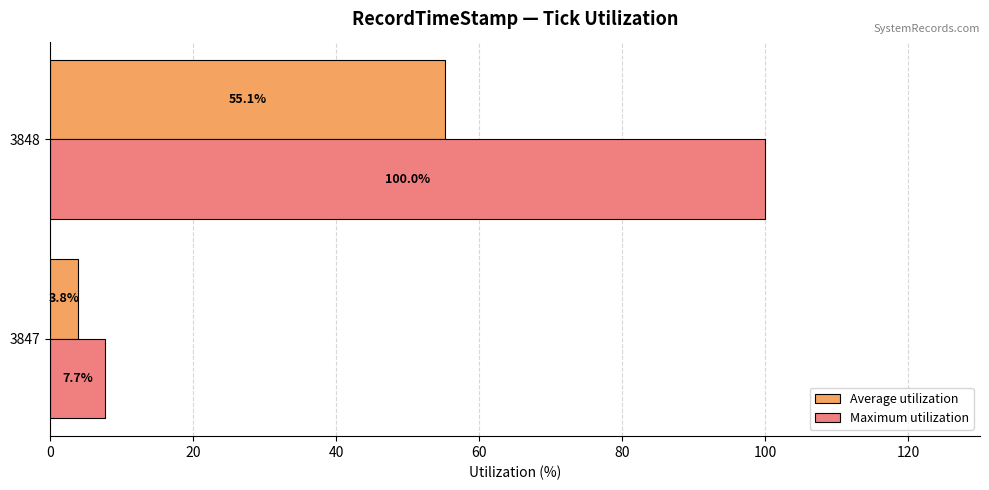

What is the difference between the highest and lowest values at 3848?

44.9